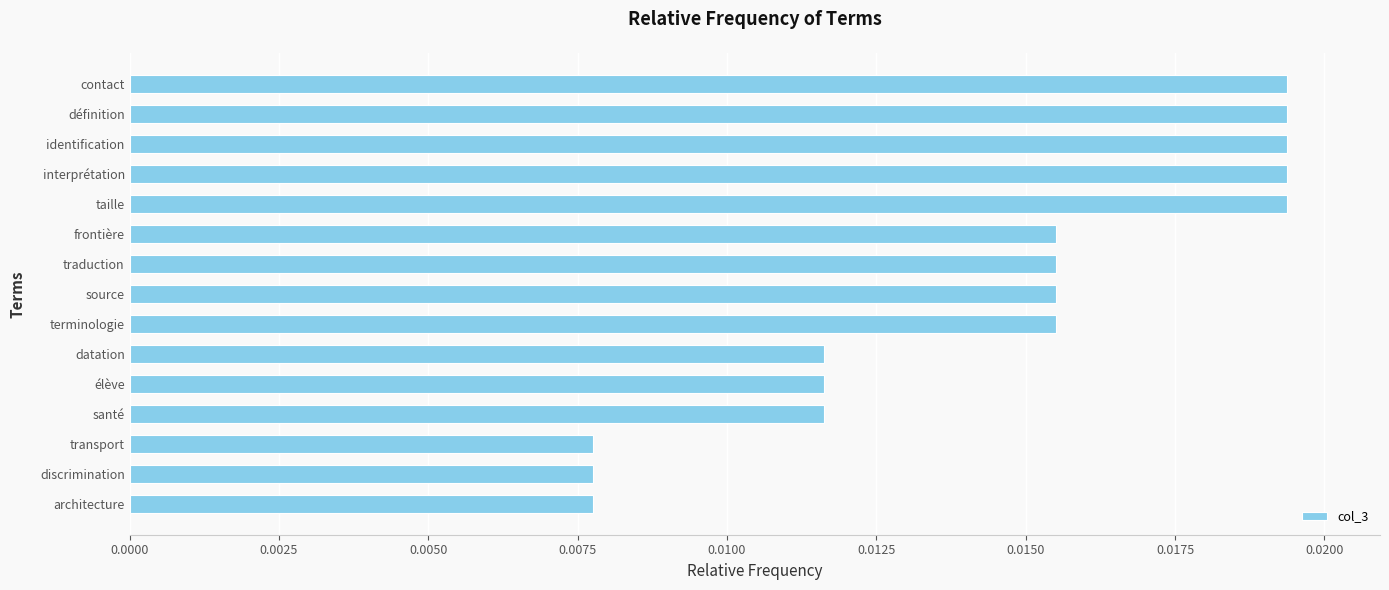

Which has a higher value, élève or contact?

contact